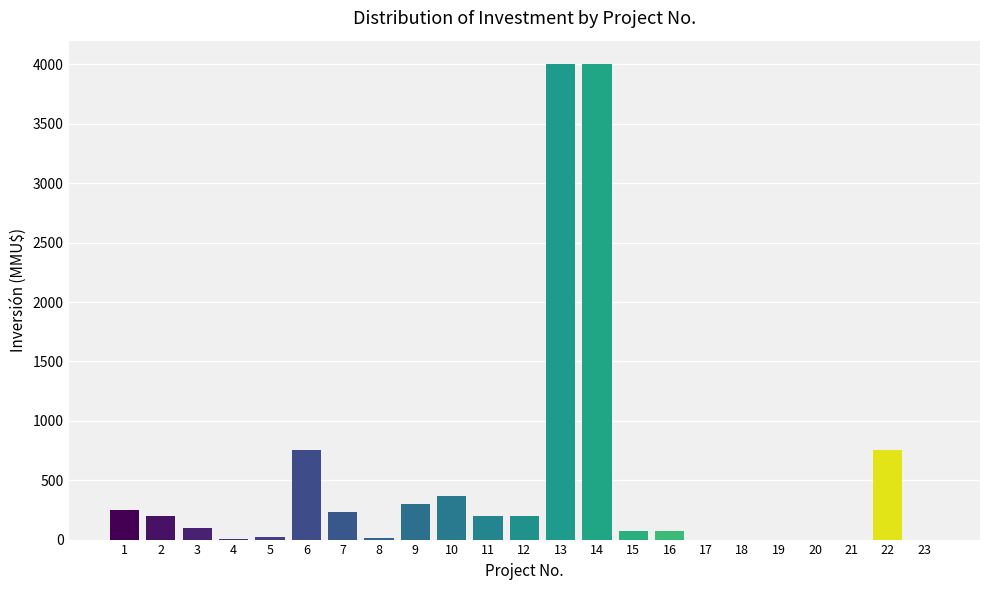

What is the sum of all values?

11530